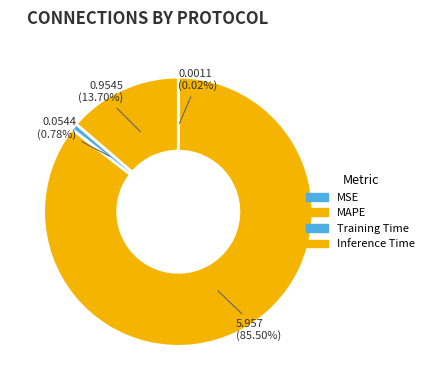

To the nearest percent, what is the average slice percentage?

25%